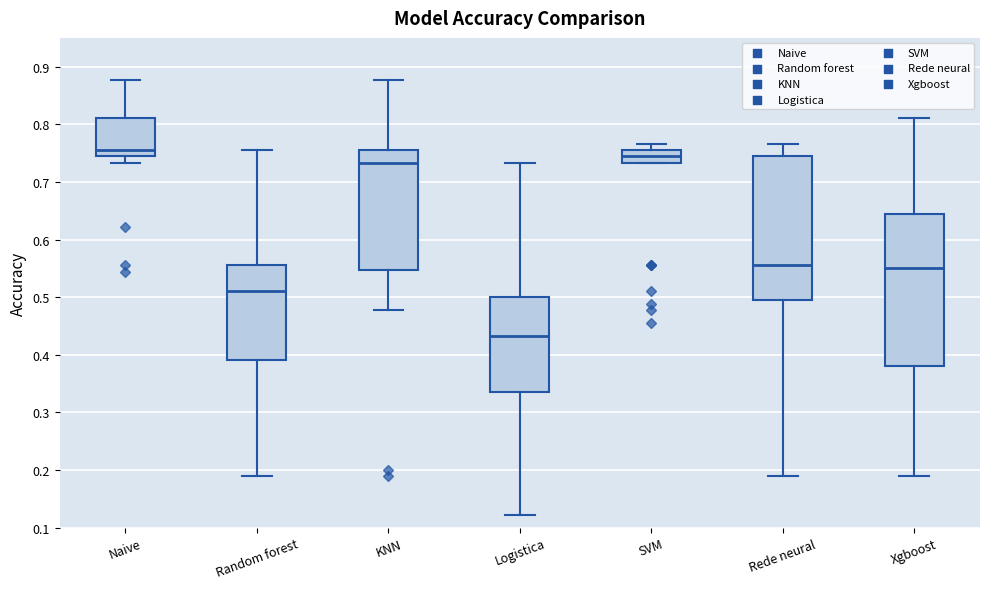

Reading left to right, read every box against the y-axis: the position of its median line, the range the box covers, and the ends of its whiskers. The values are not printed on the chart, so give them approximately, as read against the axis.

Naive: median 0.76, box 0.74 to 0.81, whiskers 0.73 to 0.88
Random forest: median 0.51, box 0.39 to 0.56, whiskers 0.19 to 0.76
KNN: median 0.73, box 0.55 to 0.76, whiskers 0.48 to 0.88
Logistica: median 0.43, box 0.34 to 0.50, whiskers 0.12 to 0.73
SVM: median 0.74, box 0.73 to 0.76, whiskers 0.73 to 0.77
Rede neural: median 0.56, box 0.49 to 0.74, whiskers 0.19 to 0.77
Xgboost: median 0.55, box 0.38 to 0.64, whiskers 0.19 to 0.81